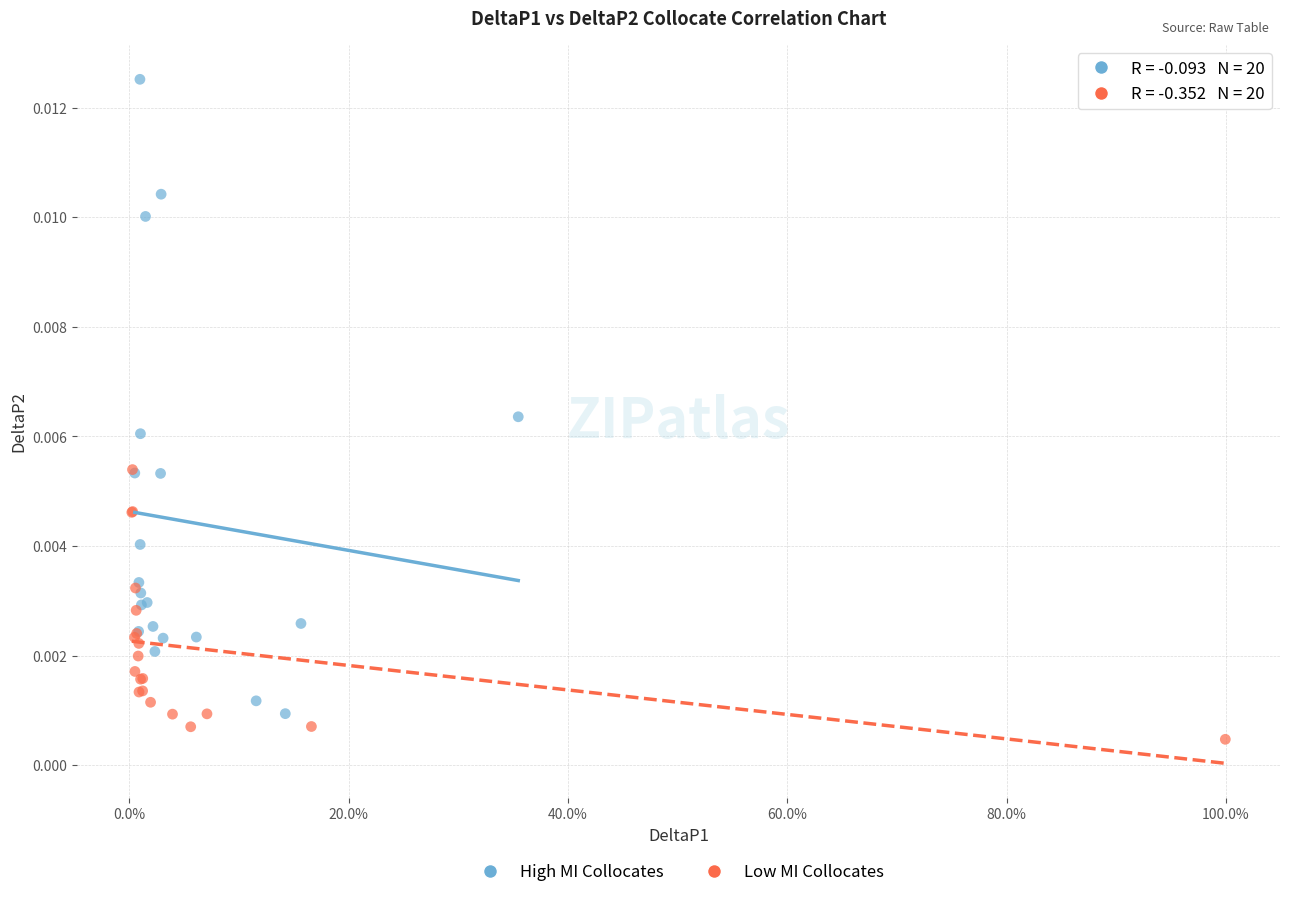

Which series has the widest spread of Y values?

High MI Collocates